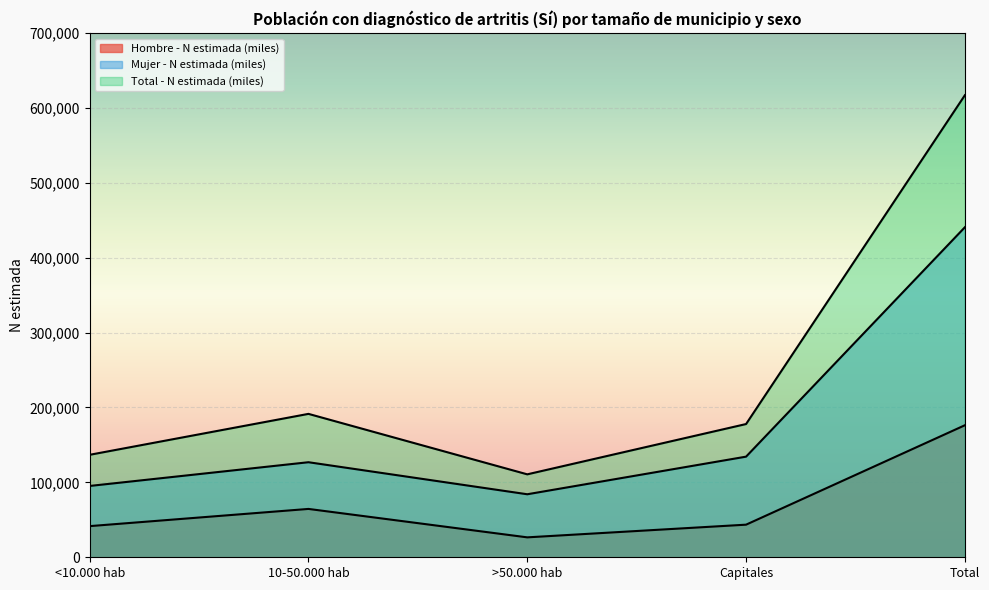

True or false: Mujer - N estimada (miles) has a value of 126924 at 10-50.000 hab.

True